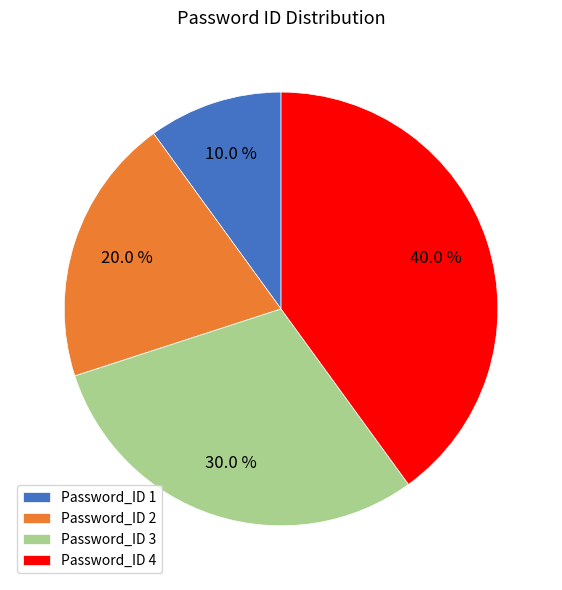

Between Password_ID 1 and Password_ID 4, which is larger?

Password_ID 4